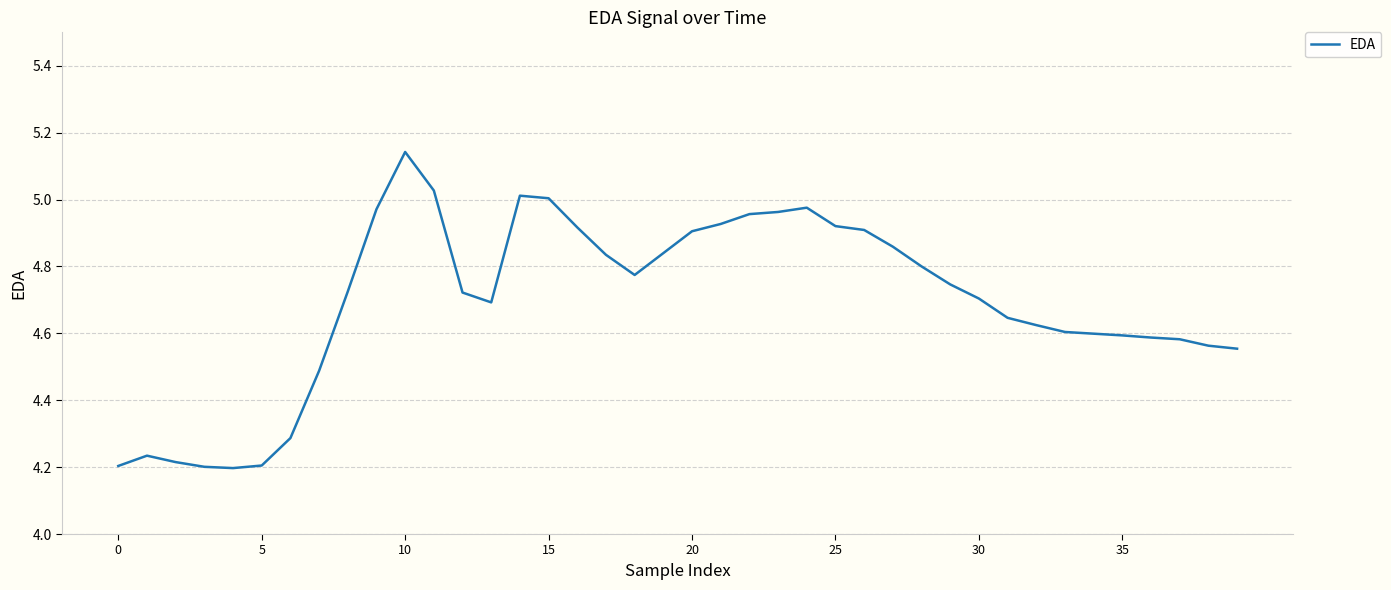

What is the difference between the maximum and minimum values?

0.9